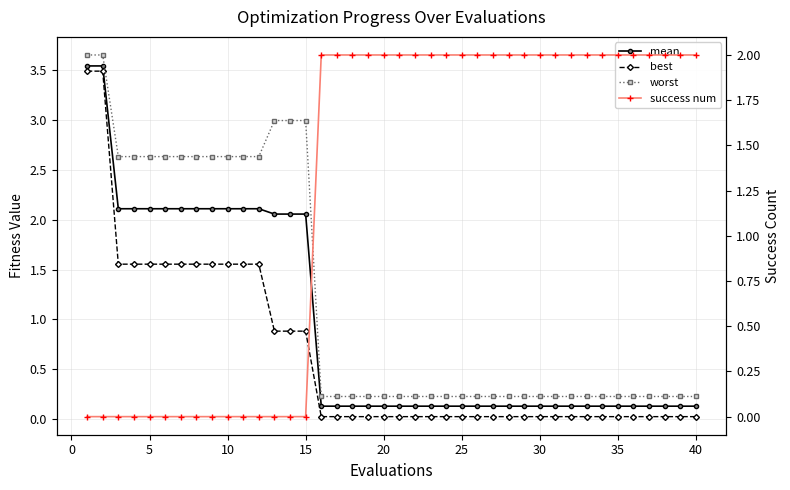

Reading right to left, list all the values displayed in this chart.

mean: 0.1	0.1	0.1	0.1	0.1	0.1	0.1	0.1	0.1	0.1	0.1	0.1	0.1	0.1	0.1	0.1	0.1	0.1	0.1	0.1	0.1	0.1	0.1	0.1	0.1	2.1	2.1	2.1	2.1	2.1	2.1	2.1	2.1	2.1	2.1	2.1	2.1	2.1	3.5	3.5
best: 0.0	0.0	0.0	0.0	0.0	0.0	0.0	0.0	0.0	0.0	0.0	0.0	0.0	0.0	0.0	0.0	0.0	0.0	0.0	0.0	0.0	0.0	0.0	0.0	0.0	0.9	0.9	0.9	1.6	1.6	1.6	1.6	1.6	1.6	1.6	1.6	1.6	1.6	3.5	3.5
worst: 0.2	0.2	0.2	0.2	0.2	0.2	0.2	0.2	0.2	0.2	0.2	0.2	0.2	0.2	0.2	0.2	0.2	0.2	0.2	0.2	0.2	0.2	0.2	0.2	0.2	3.0	3.0	3.0	2.6	2.6	2.6	2.6	2.6	2.6	2.6	2.6	2.6	2.6	3.7	3.7
success num: 2.0	2.0	2.0	2.0	2.0	2.0	2.0	2.0	2.0	2.0	2.0	2.0	2.0	2.0	2.0	2.0	2.0	2.0	2.0	2.0	2.0	2.0	2.0	2.0	2.0	0.0	0.0	0.0	0.0	0.0	0.0	0.0	0.0	0.0	0.0	0.0	0.0	0.0	0.0	0.0